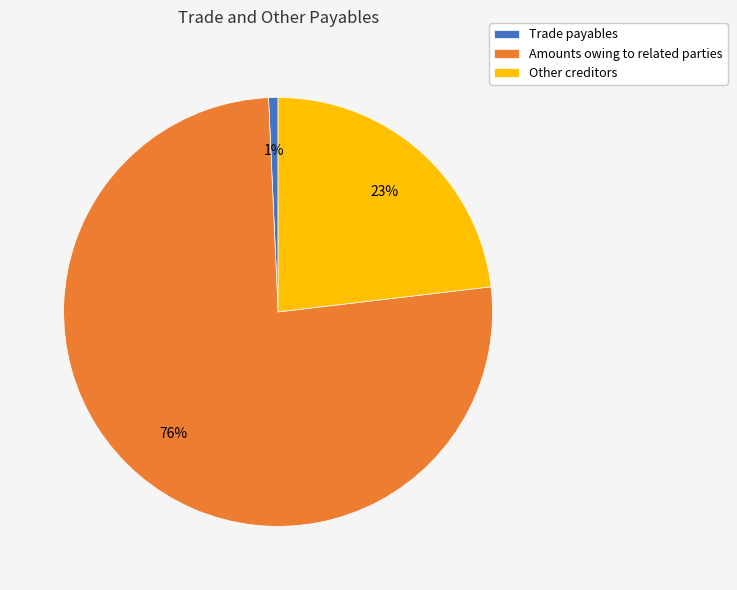

Which category has the biggest portion of the pie?

Amounts owing to related parties